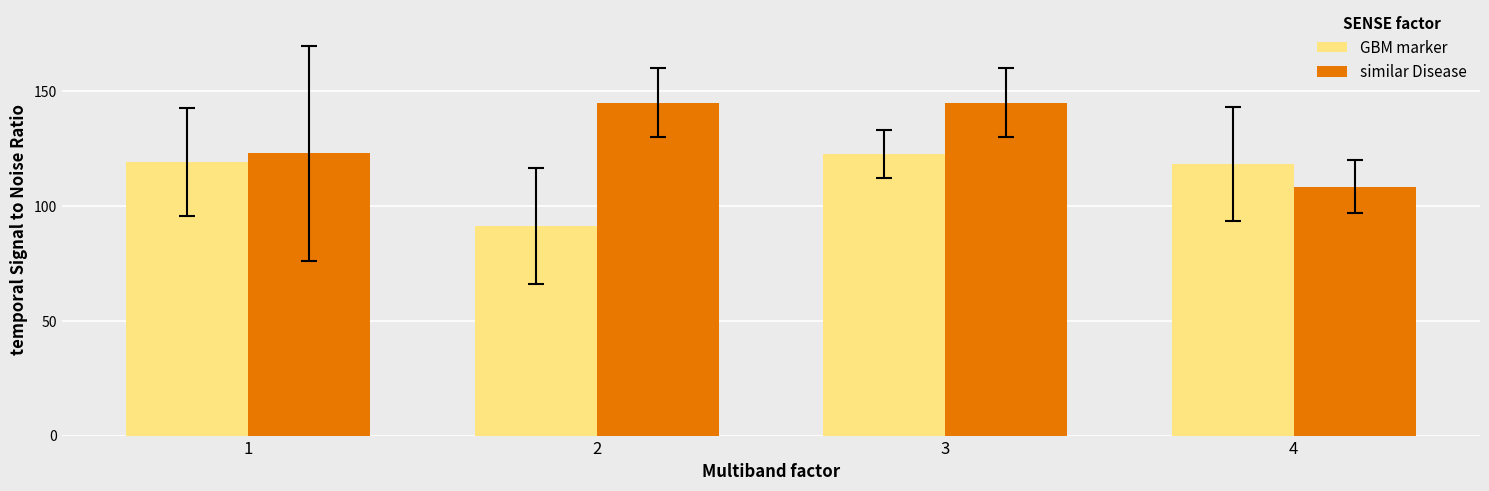

Read the similar Disease value at 2.

145.0